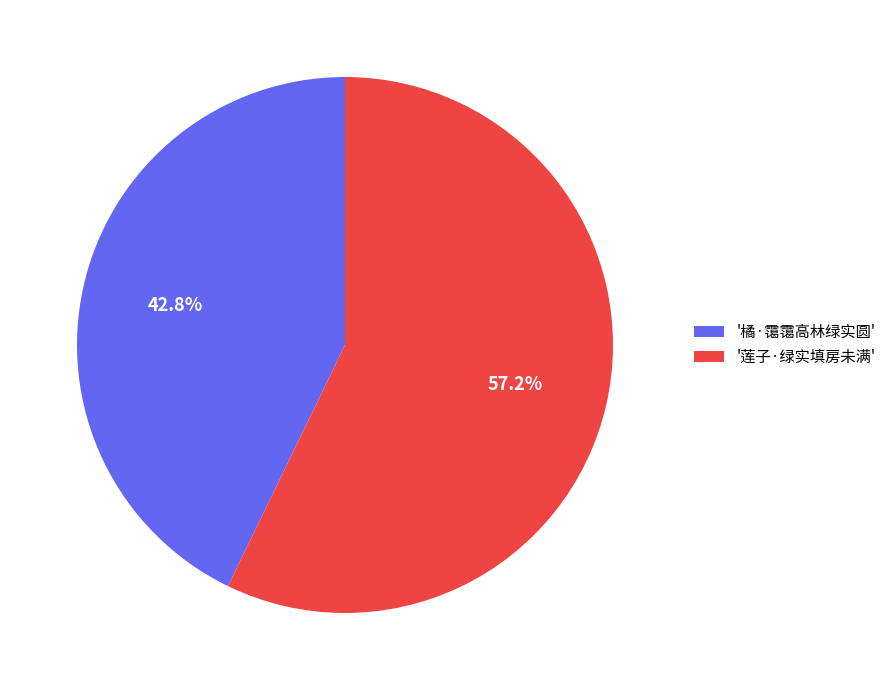

What is the ratio of the value at '莲子·绿实填房未满' to the value at '橘·霭霭高林绿实圆'?

1.3